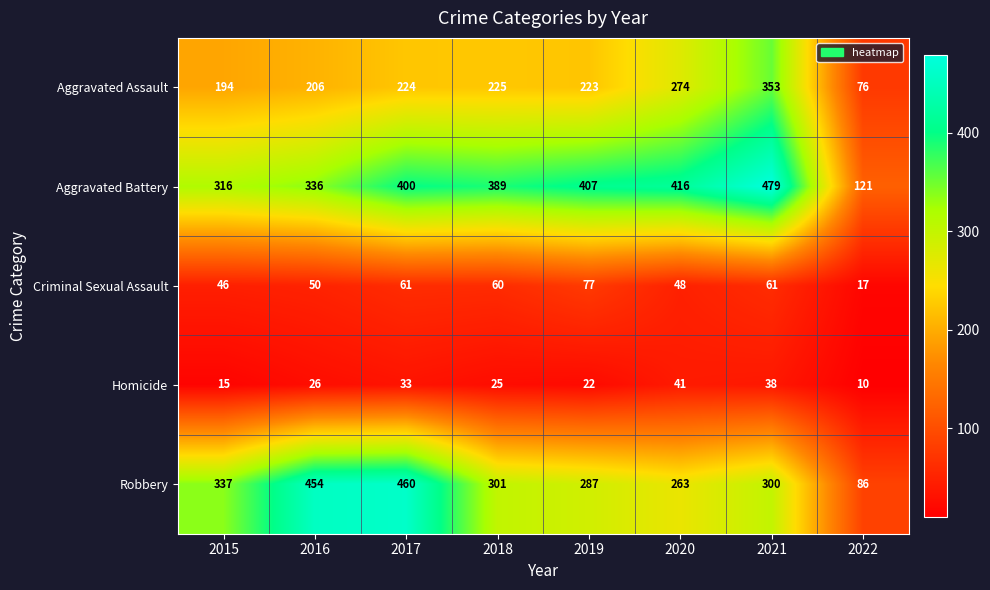

What value does the Aggravated Assault series have at 2017, to the nearest 10?

220